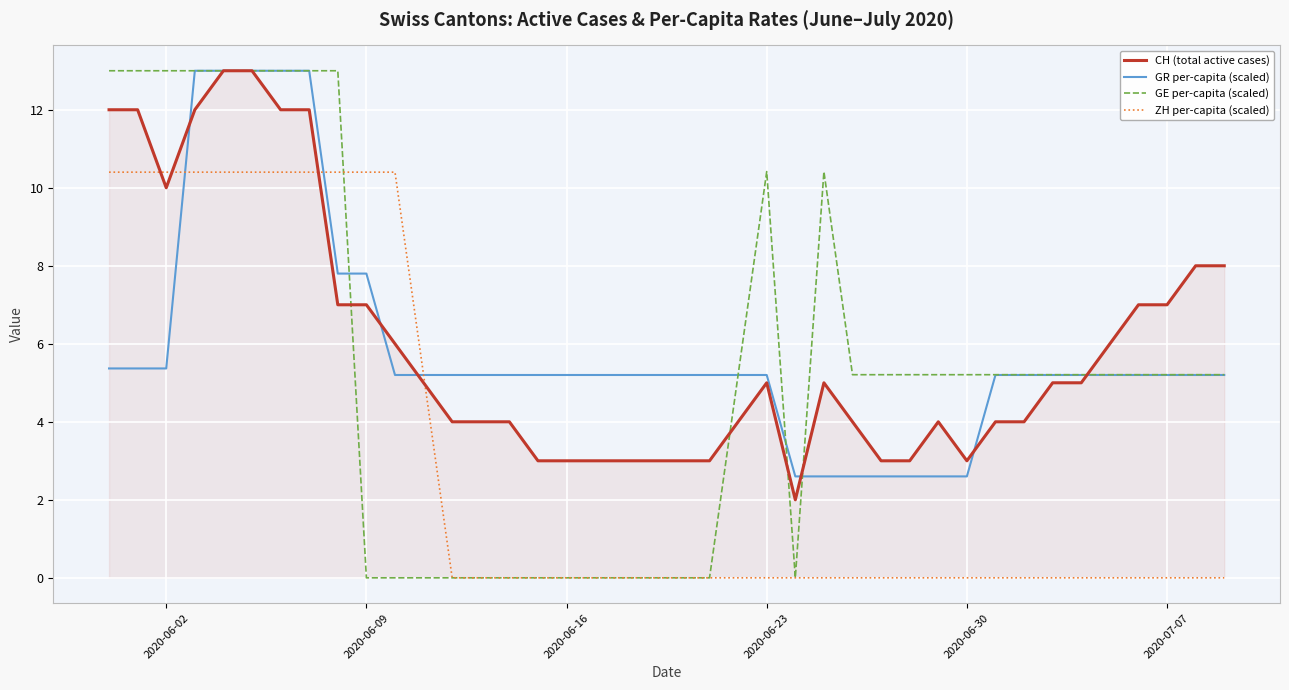

What is the greatest value displayed?

13.0